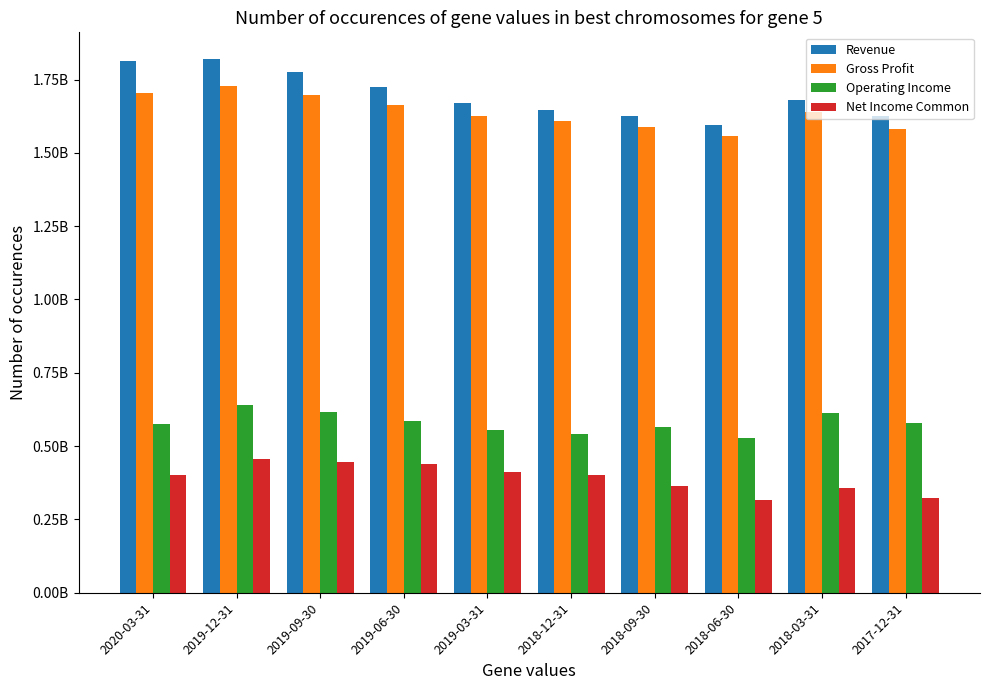

Which category has the highest value in the Revenue series?

2019-12-31